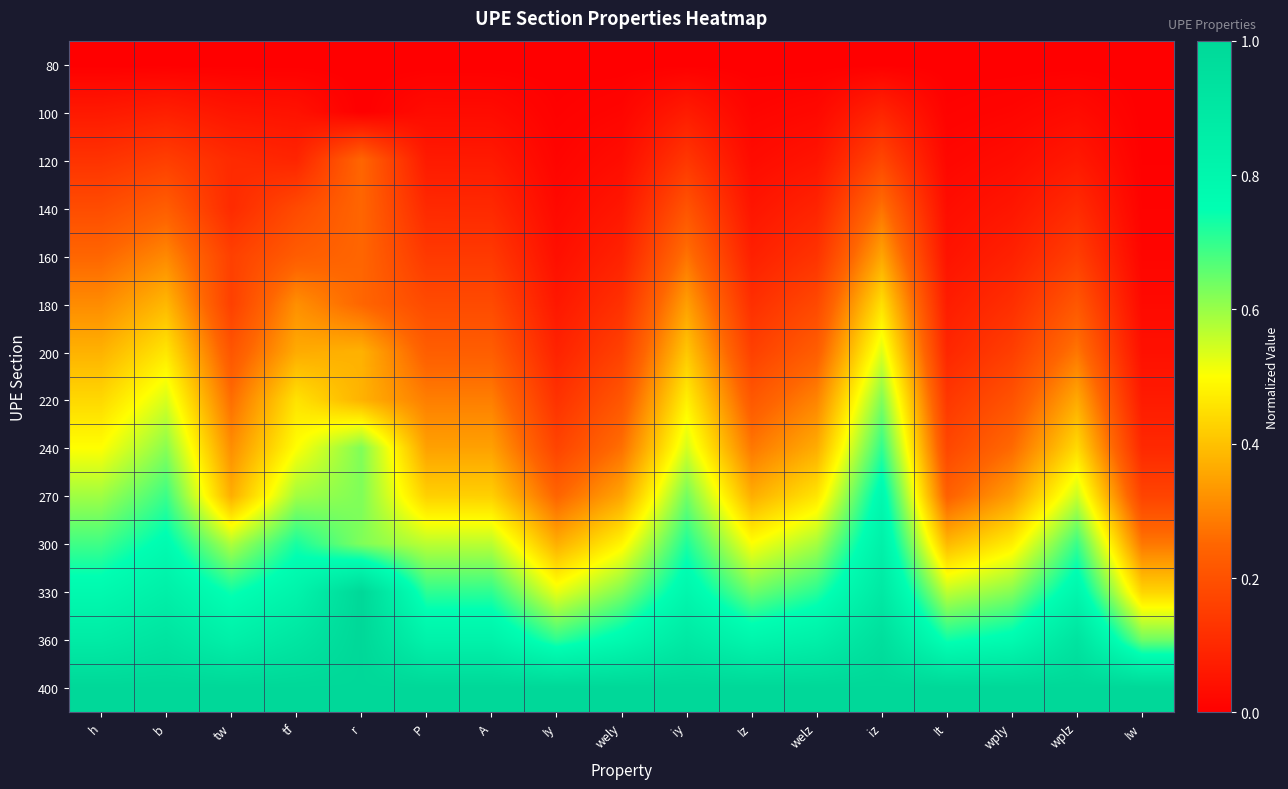

What is the total value across all series at Iw?

2.8